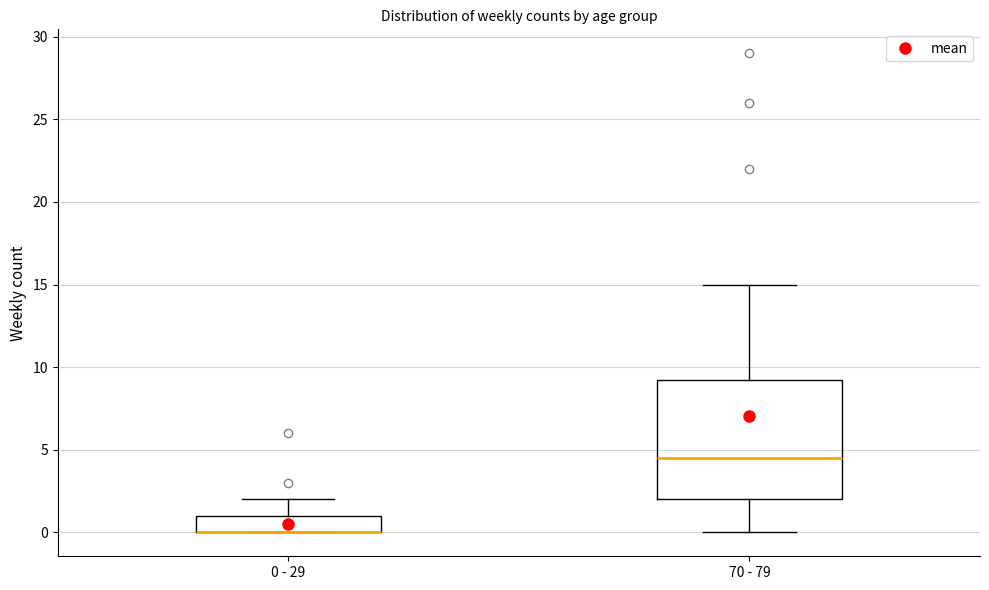

Reading left to right, read every box against the y-axis: the position of its median line, the range the box covers, and the ends of its whiskers. The values are not printed on the chart, so give them approximately, as read against the axis.

0 - 29: median 0.0 (drawn on the box's lower edge), box 0.0 to 1.0, whiskers 0.0 to 2.0
70 - 79: median 4.5, box 2.0 to 9.5, whiskers 0.0 to 15.0